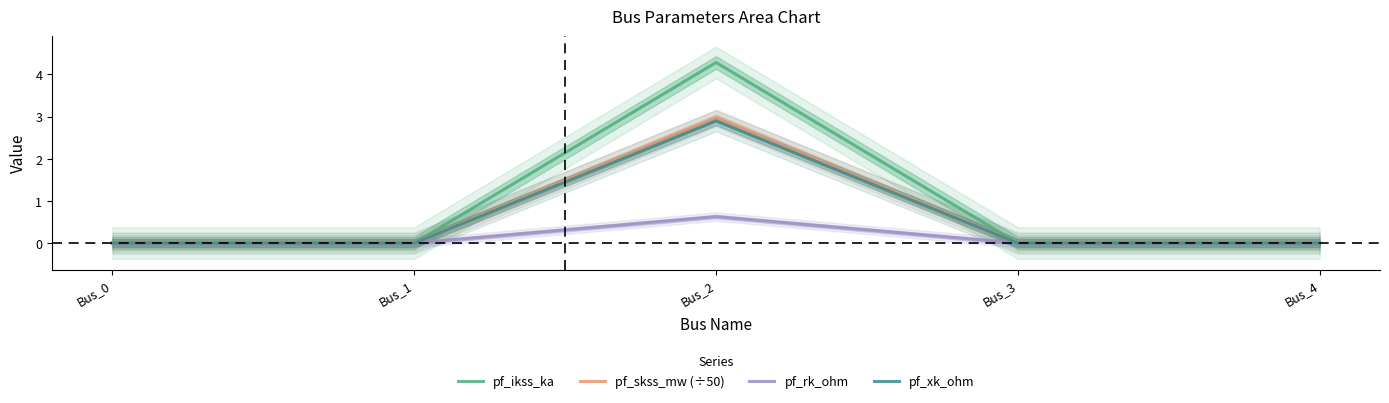

True or false: pf_rk_ohm and pf_skss_mw (÷50) cross at least once.

False